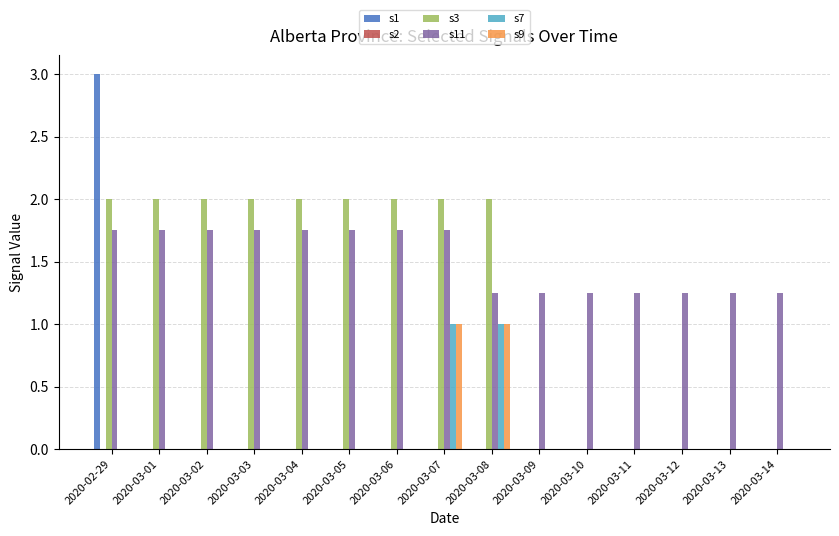

At which category is the sum across all series the highest?

2020-02-29